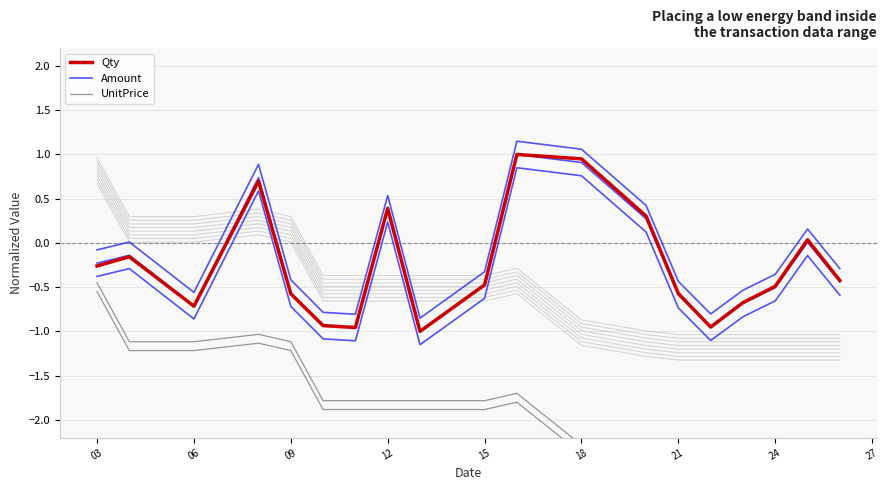

How many values in Amount are below zero?

13